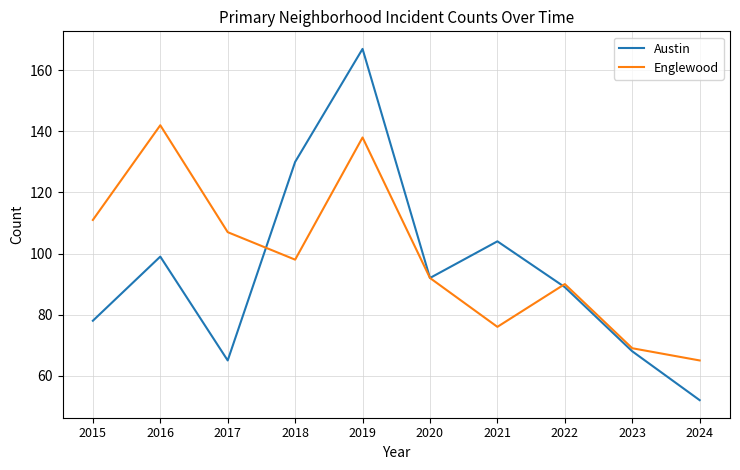

What is the maximum value shown in the chart?

167